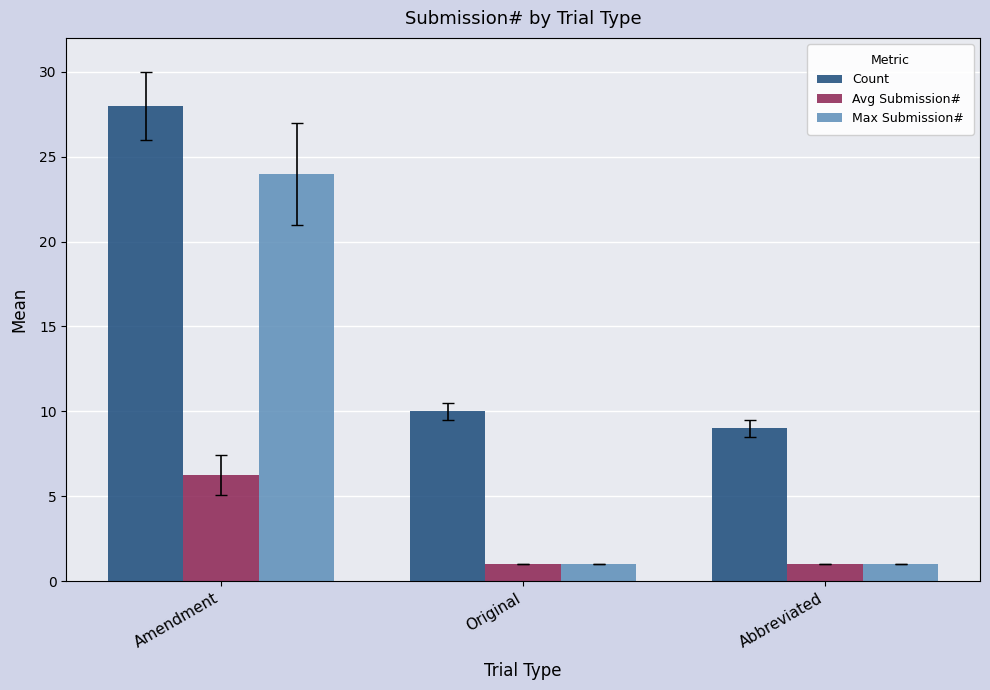

How many Max Submission# values are between 1 and 24?

3